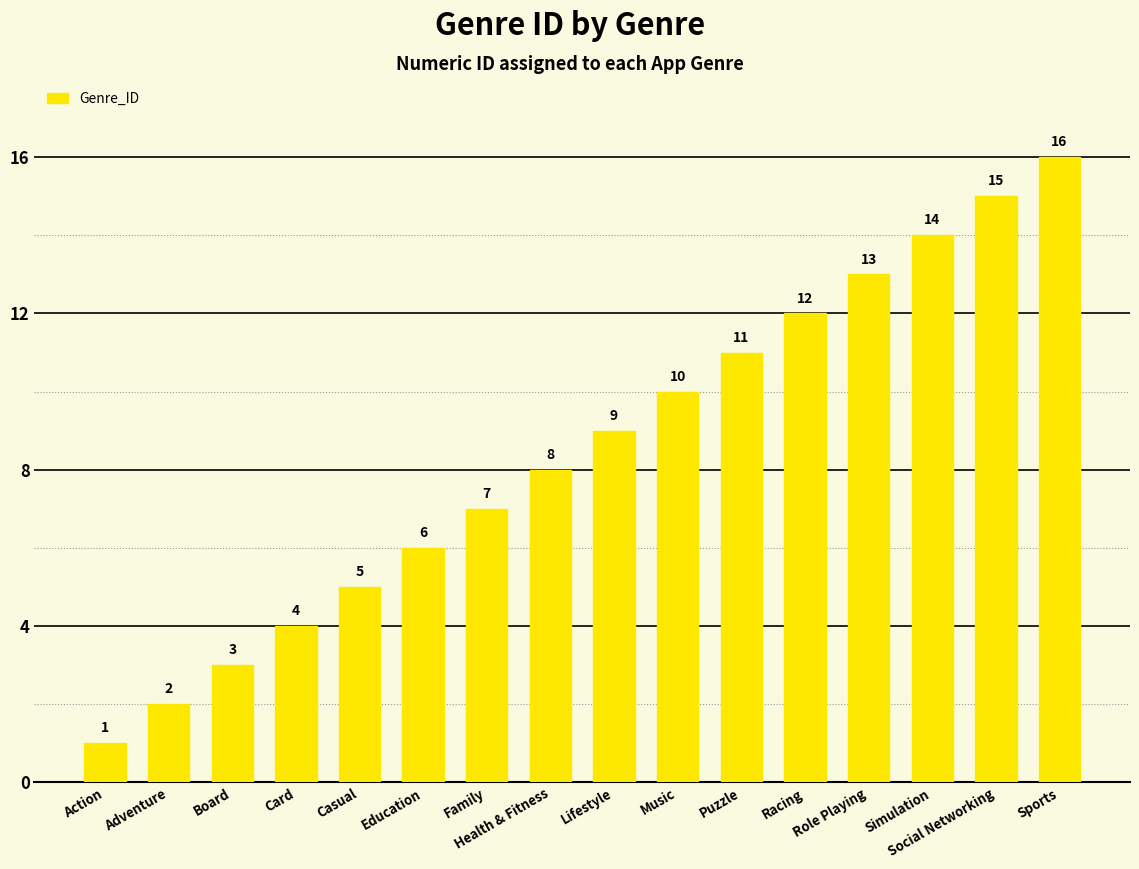

List the labels in order of value, smallest first.

Action, Adventure, Board, Card, Casual, Education, Family, Health & Fitness, Lifestyle, Music, Puzzle, Racing, Role Playing, Simulation, Social Networking, Sports